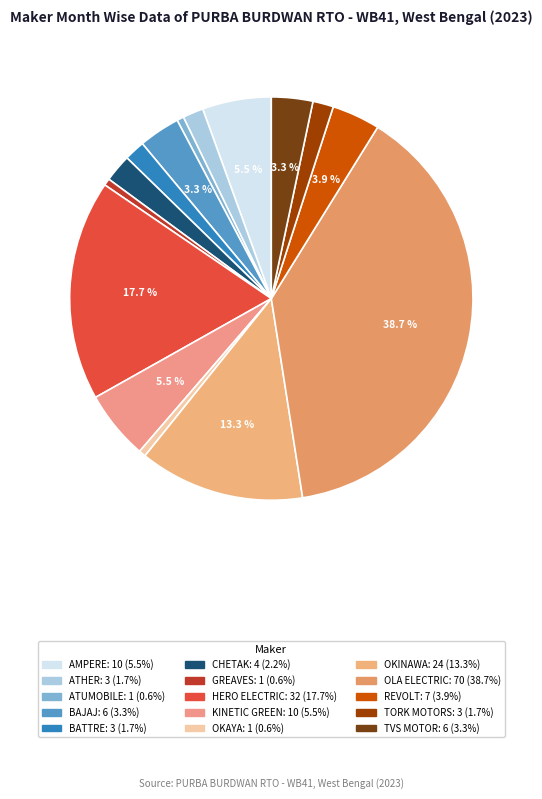

How many slices are in this pie chart?

15